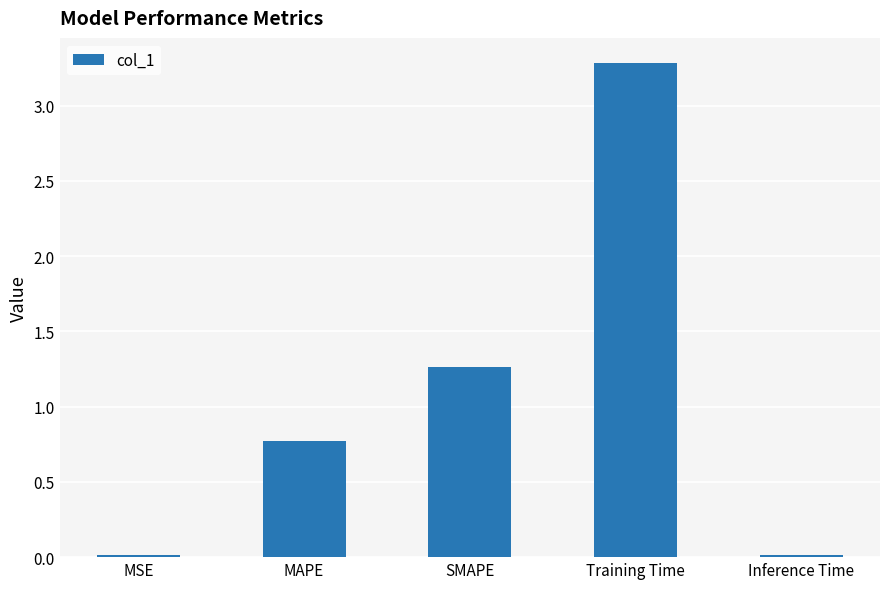

What is the label of the 3rd bar from the left?

SMAPE